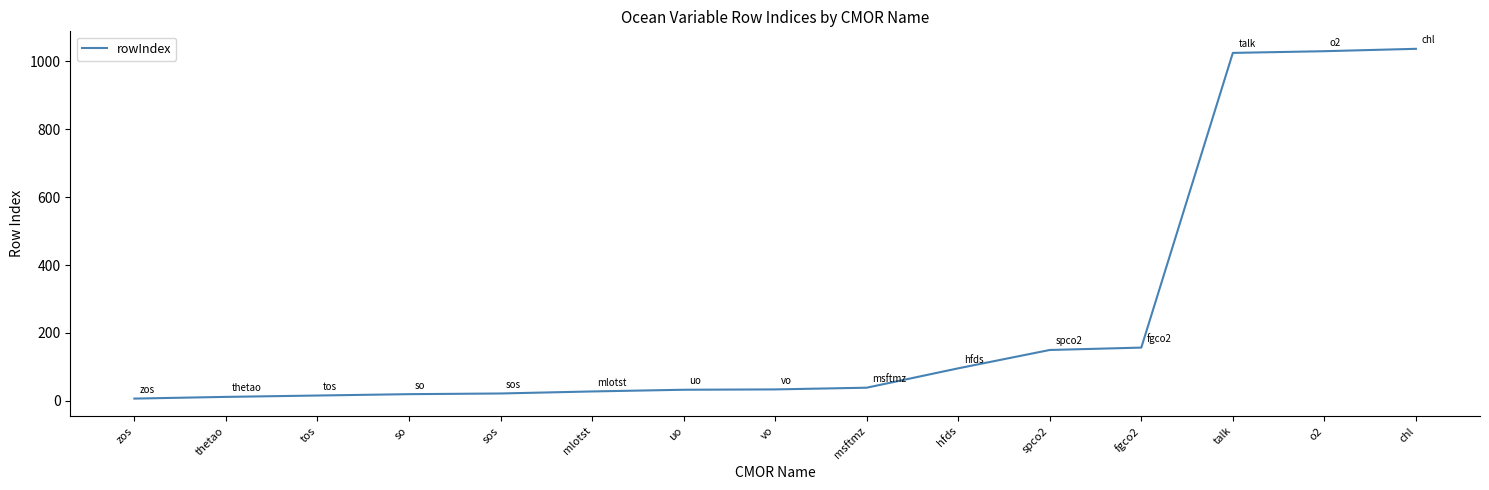

What is the greatest value displayed?

1036